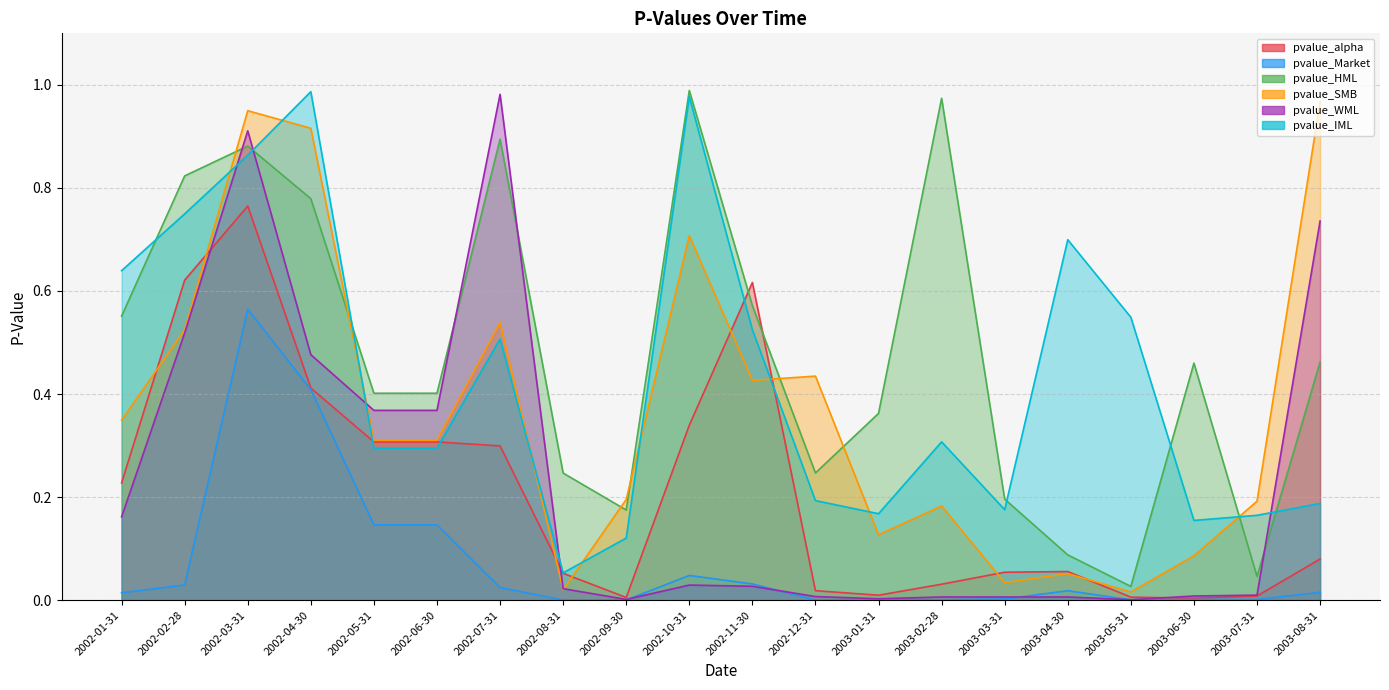

Which series has the largest range (max minus min)?

pvalue_WML